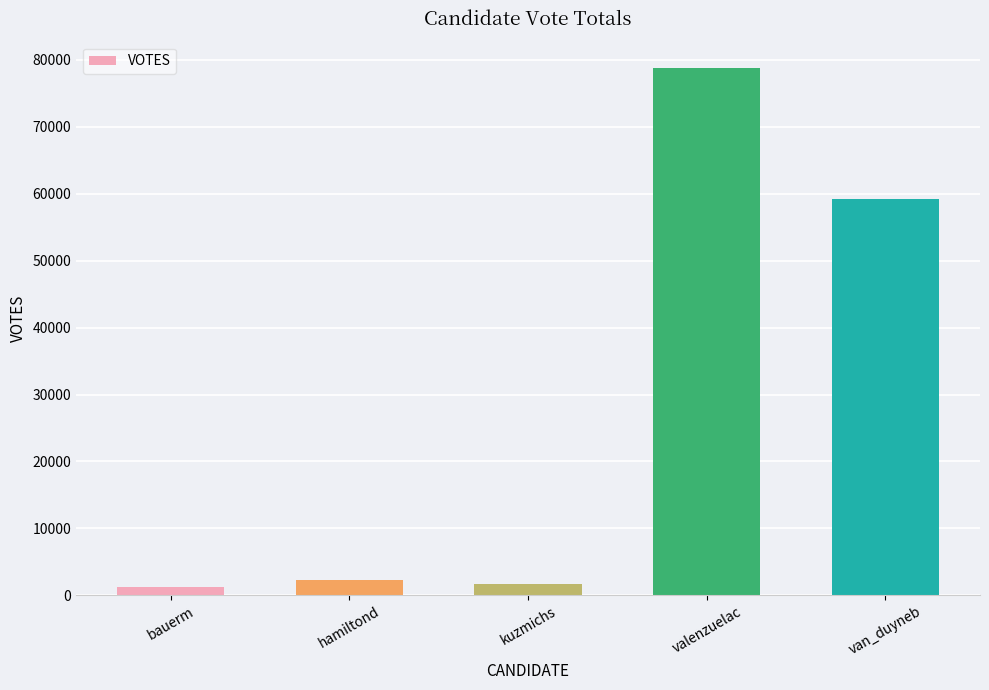

Count the number of data series in this chart.

1